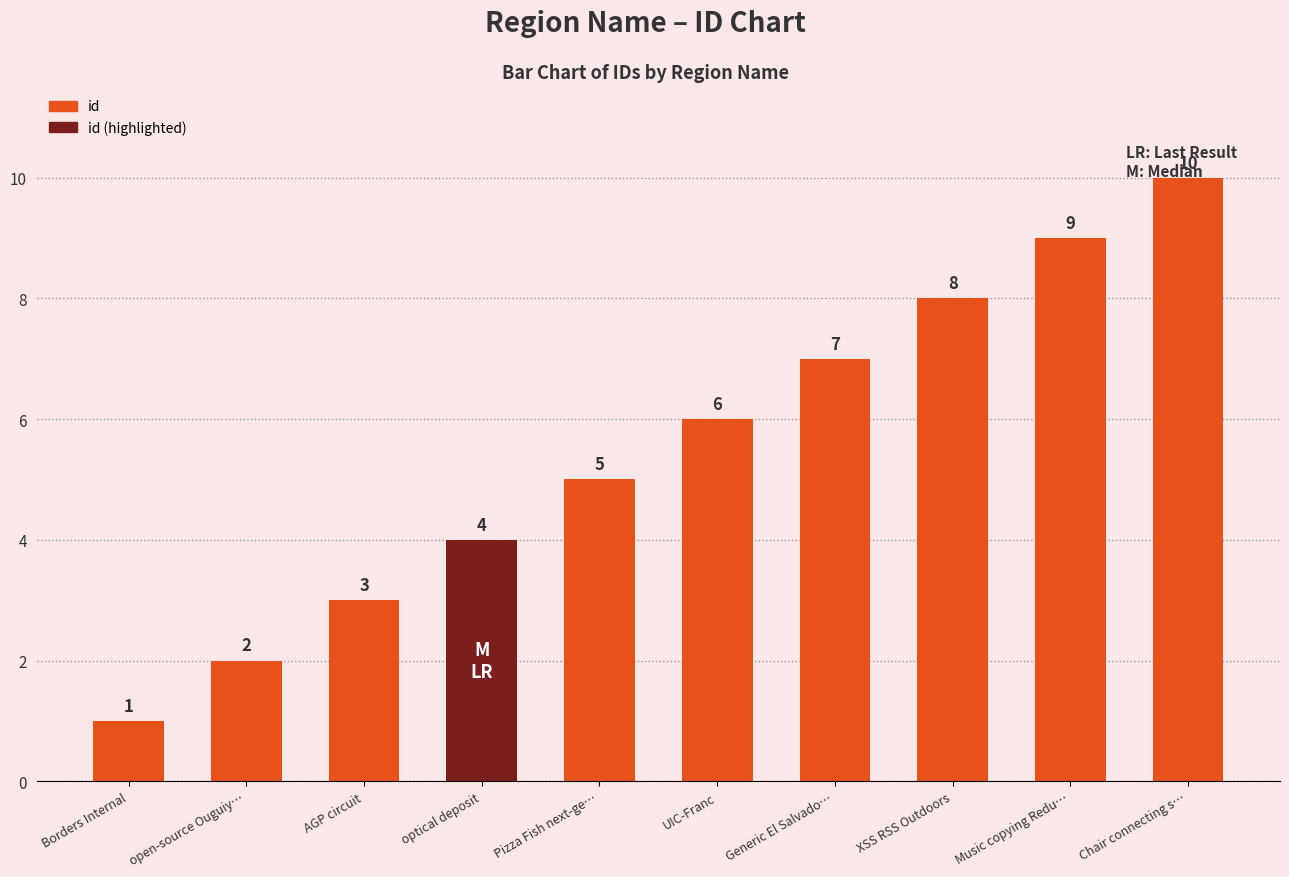

What is the approximate value at Music copying Redu…?

9